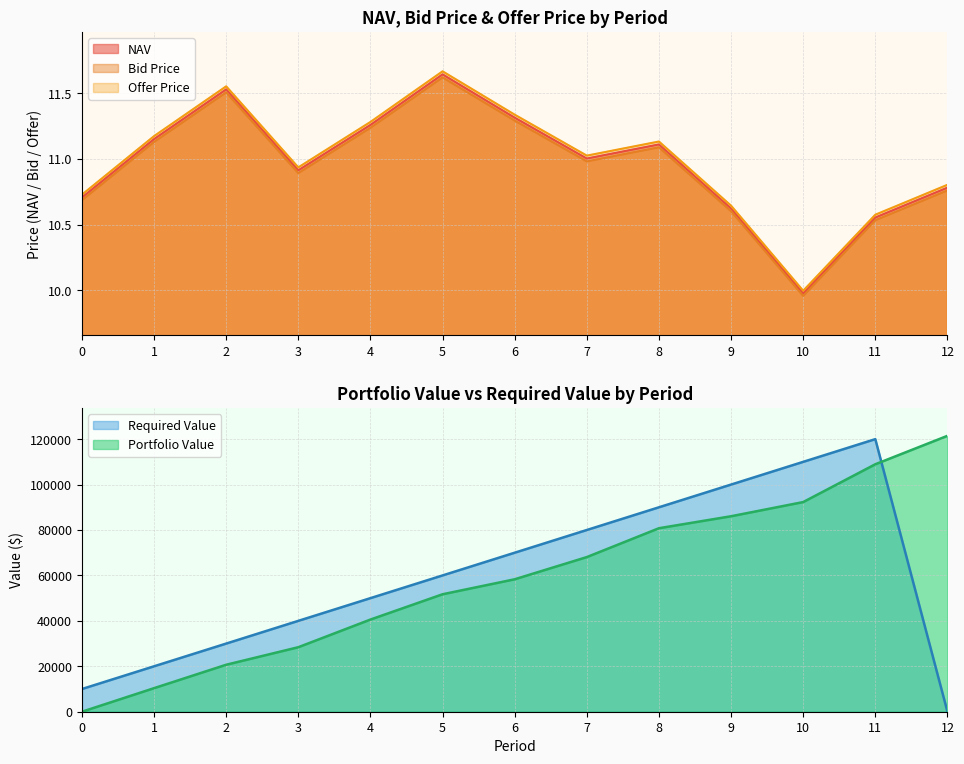

At which label does NAV reach its peak?

5